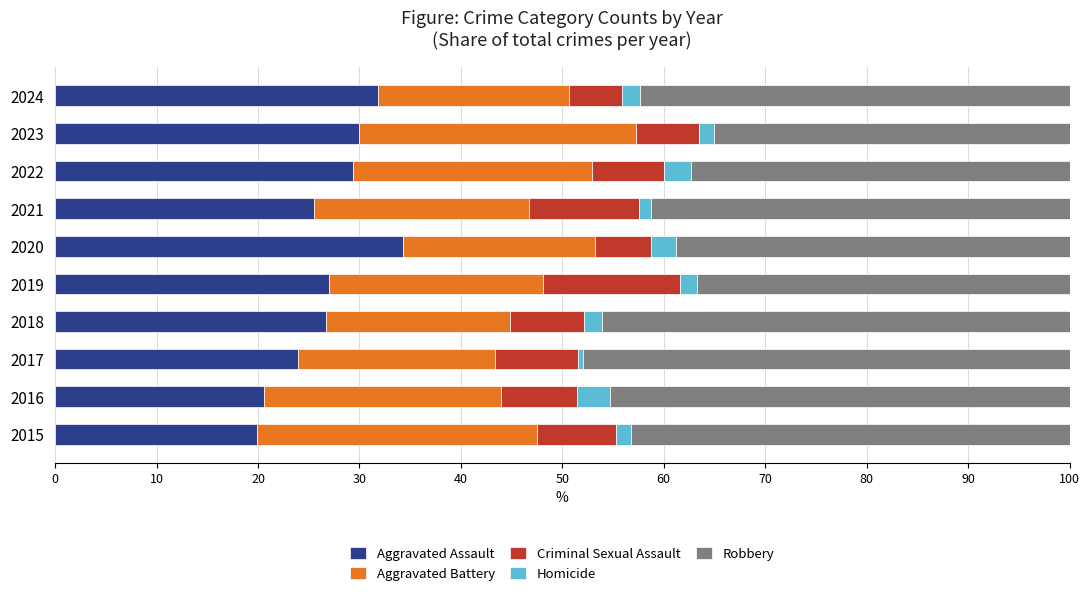

What is the difference between the second highest and second lowest values in the Aggravated Assault series?

11.3